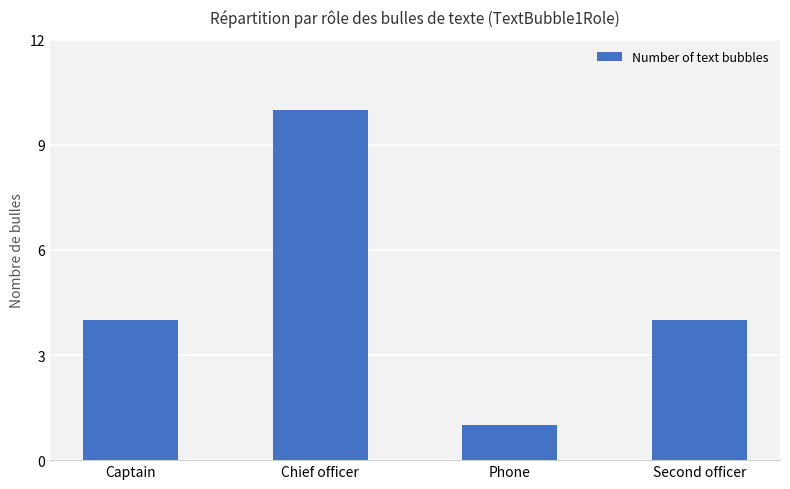

What is the value of the 1st bar from the left?

4